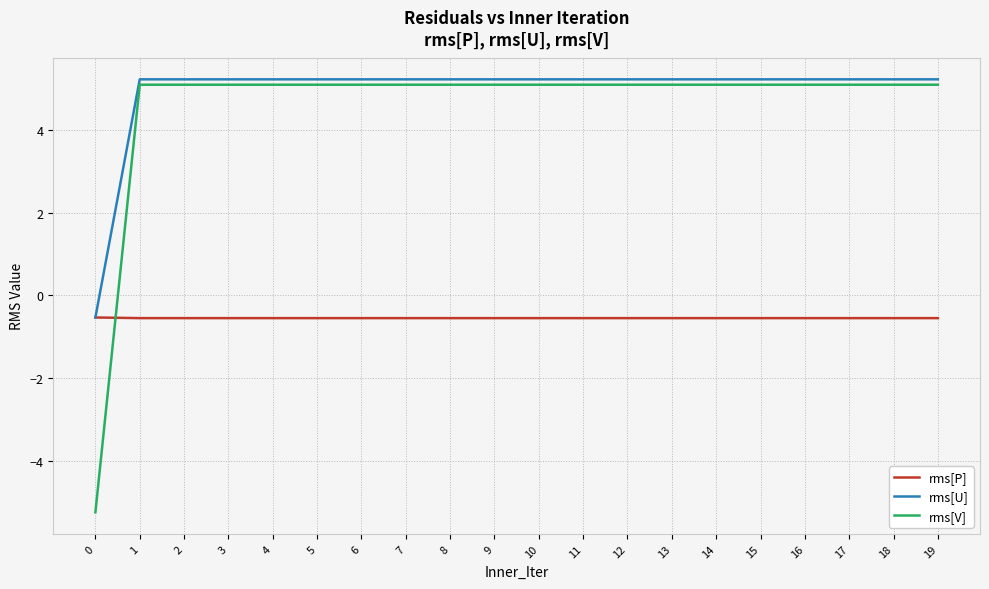

What is the maximum value shown in the chart?

5.2